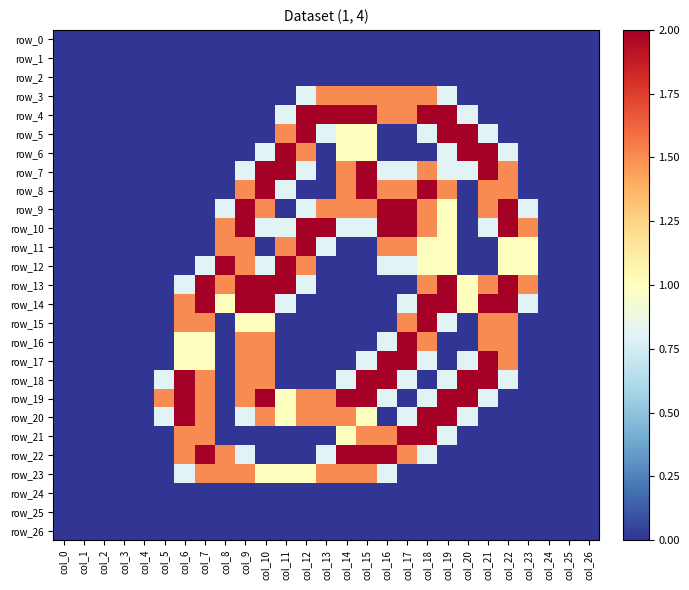

What is the total value across all series at col_18?

26.2